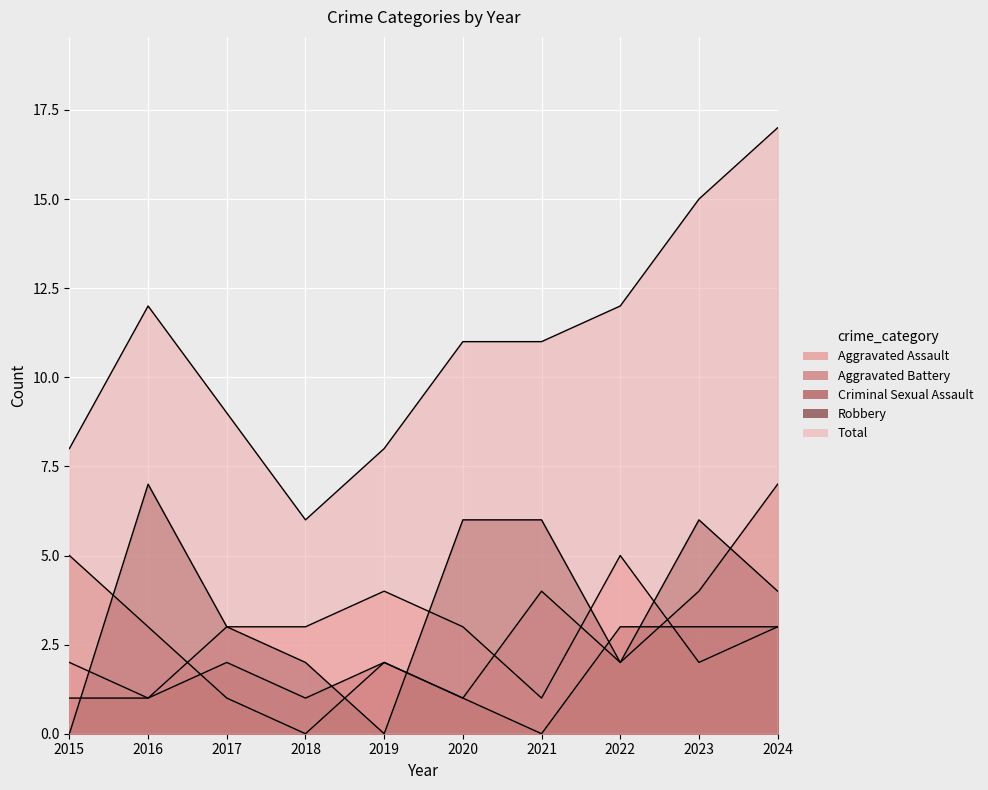

What is the total value across all series at 2018?

12